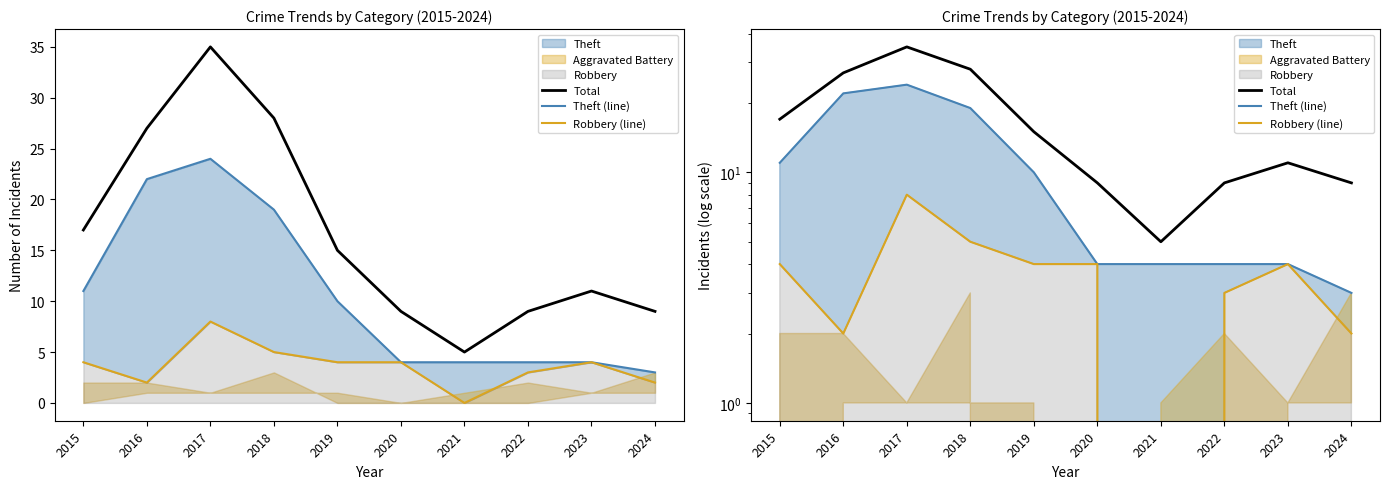

List the labels in order of Total value, smallest first.

2021, 2020, 2022, 2024, 2023, 2019, 2015, 2016, 2018, 2017